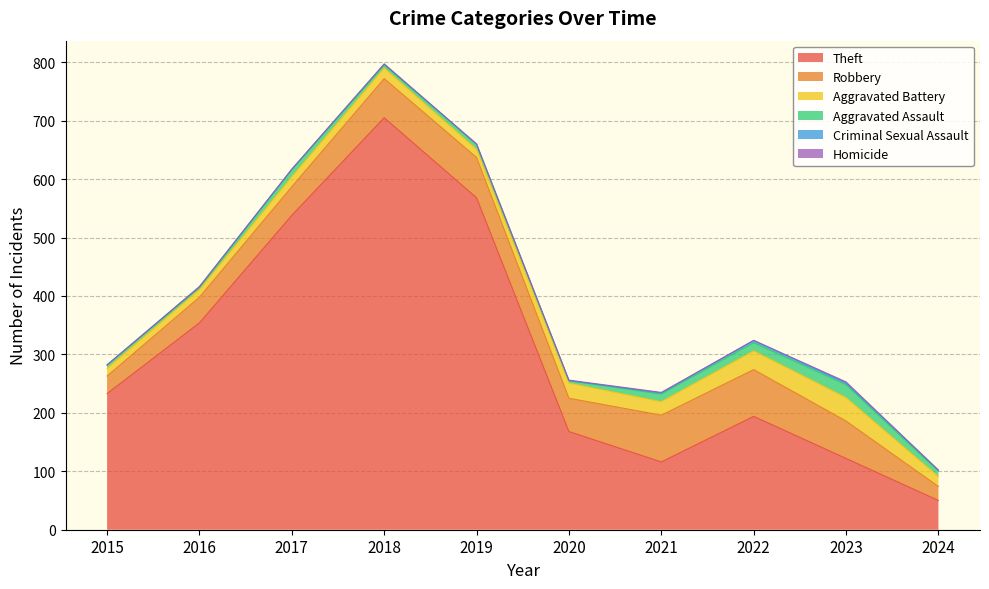

Does the chart have visible grid lines?

Yes